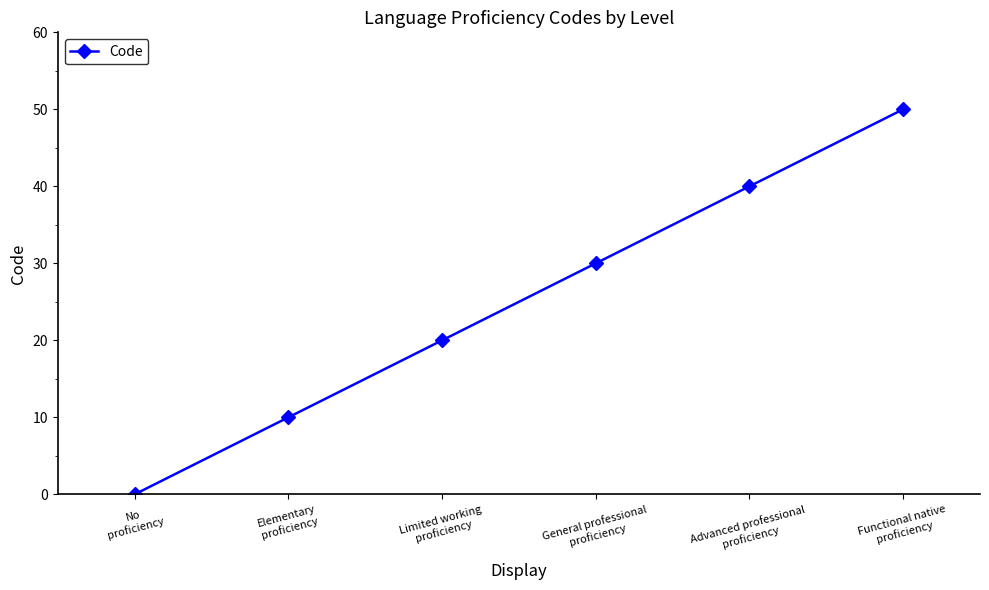

List the labels in order of value, largest first.

Functional native
proficiency, Advanced professional
proficiency, General professional
proficiency, Limited working
proficiency, Elementary
proficiency, No
proficiency